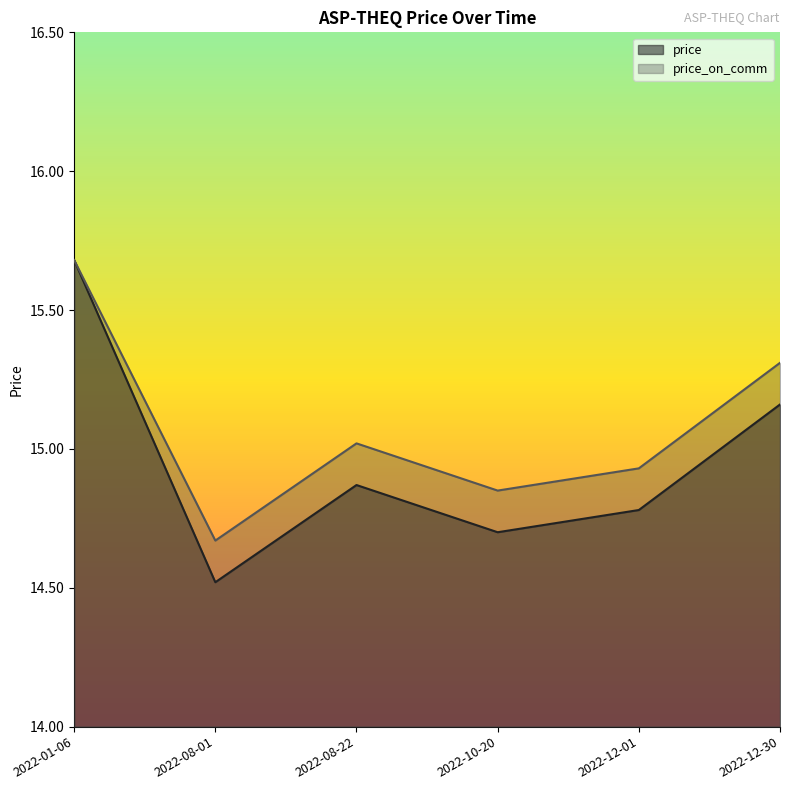

What is the label of the 3rd point from the left?

2022-08-22